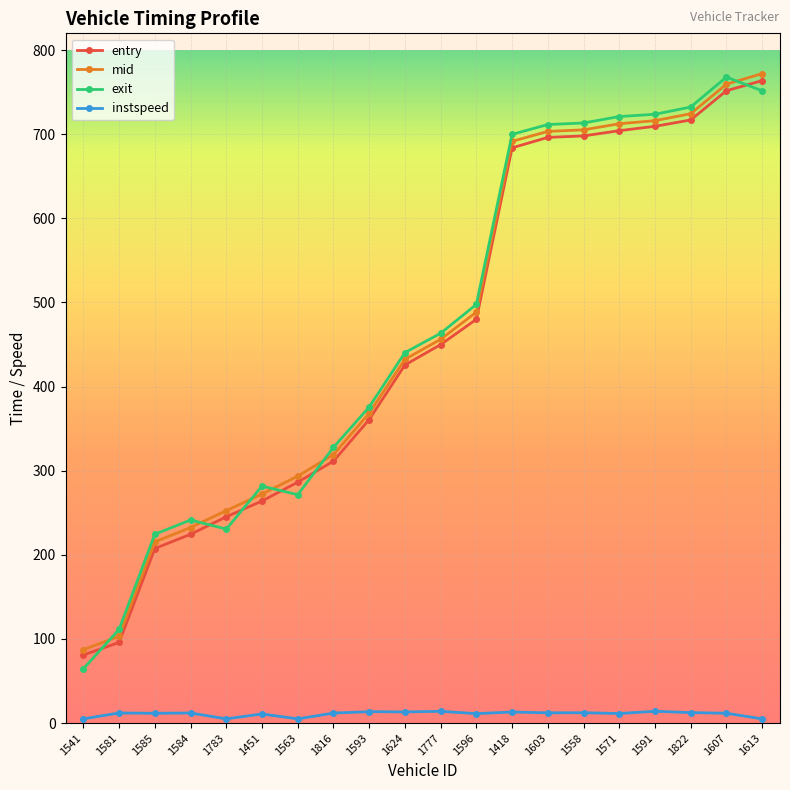

Read the entry value at 1624.

425.7